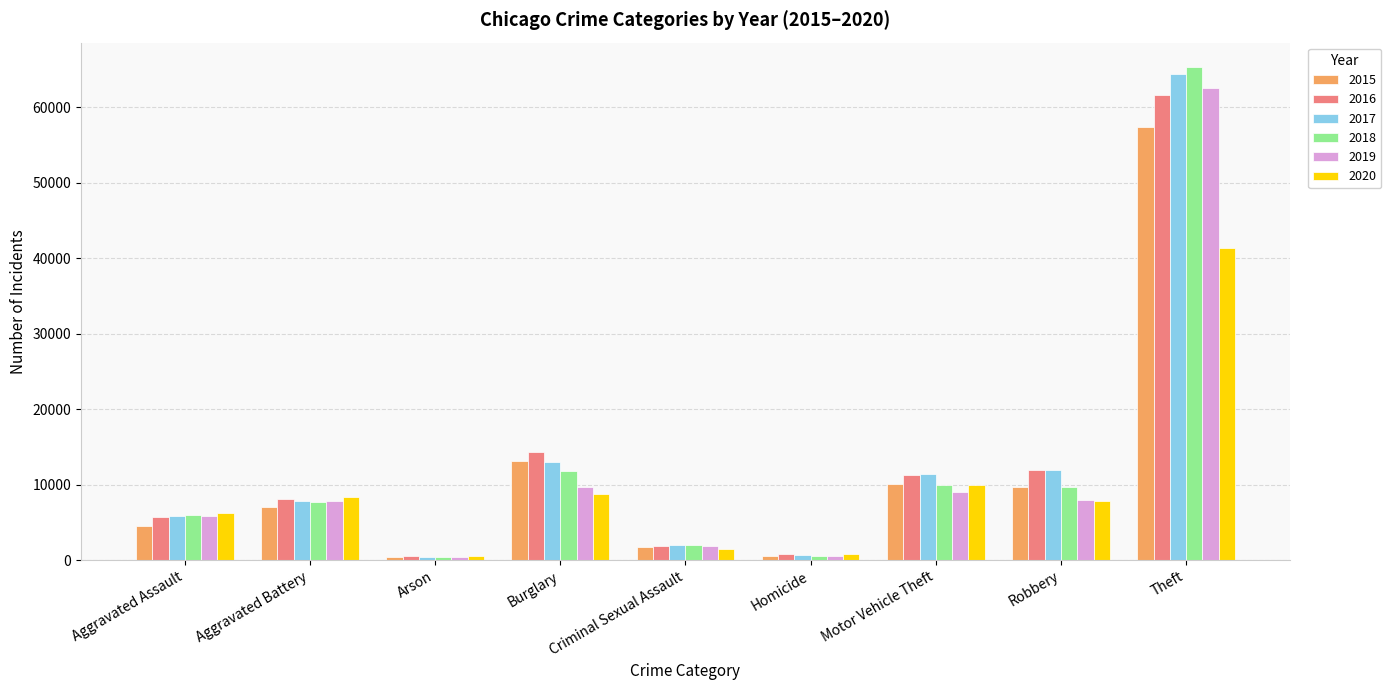

At how many categories does at least one series exceed 3158?

6